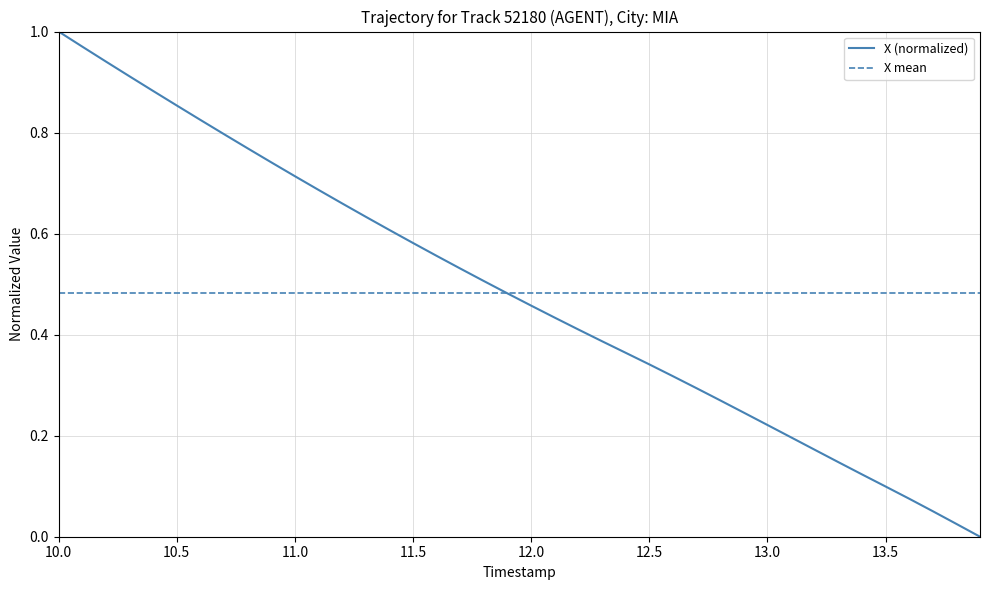

True or false: the data has more than 2 interior local peaks.

False